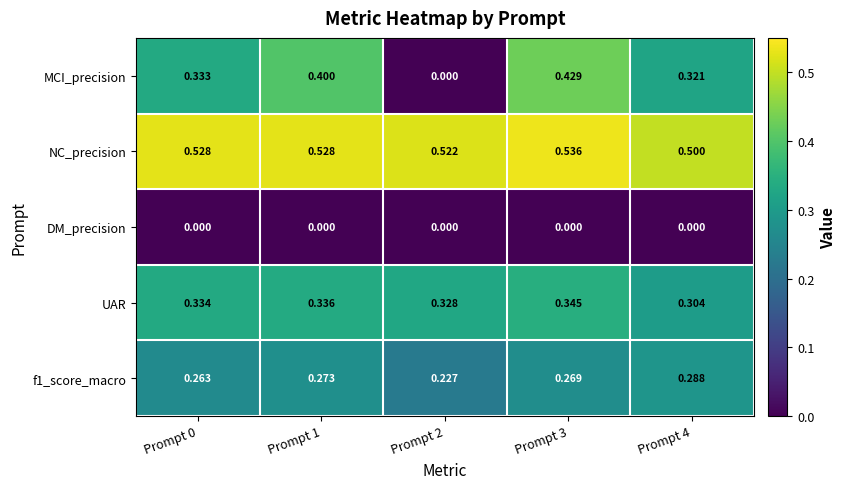

Is the value of NC_precision at Prompt 1 greater than the value of UAR at Prompt 4?

Yes